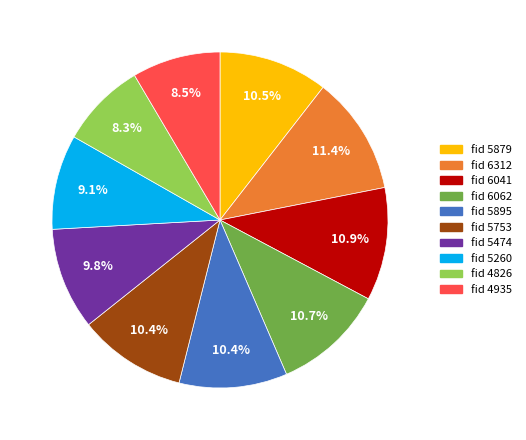

Does any single category account for the majority?

No